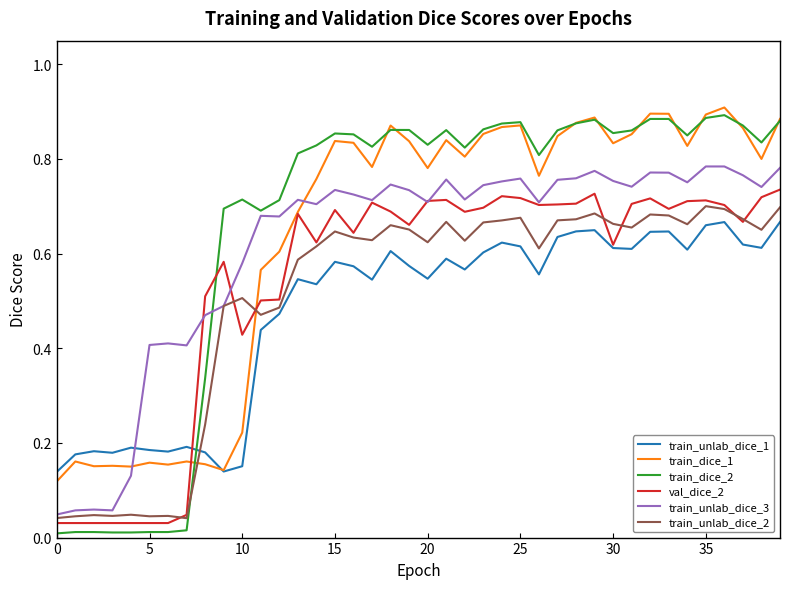

What are all the series names shown in the legend?

train_unlab_dice_1, train_dice_1, train_dice_2, val_dice_2, train_unlab_dice_3, train_unlab_dice_2